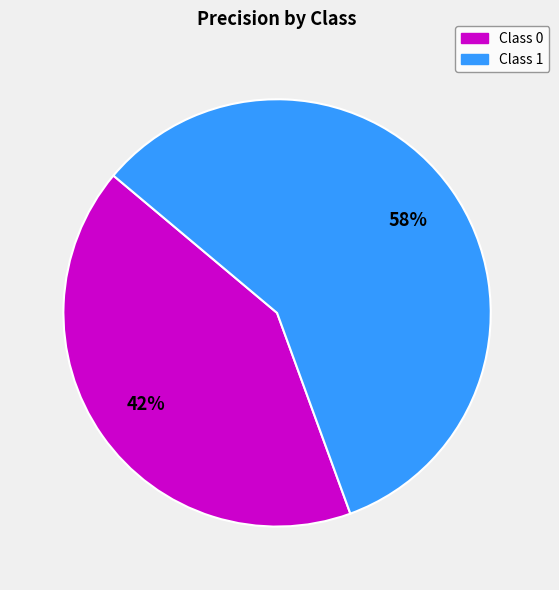

Does any single category account for the majority?

Yes